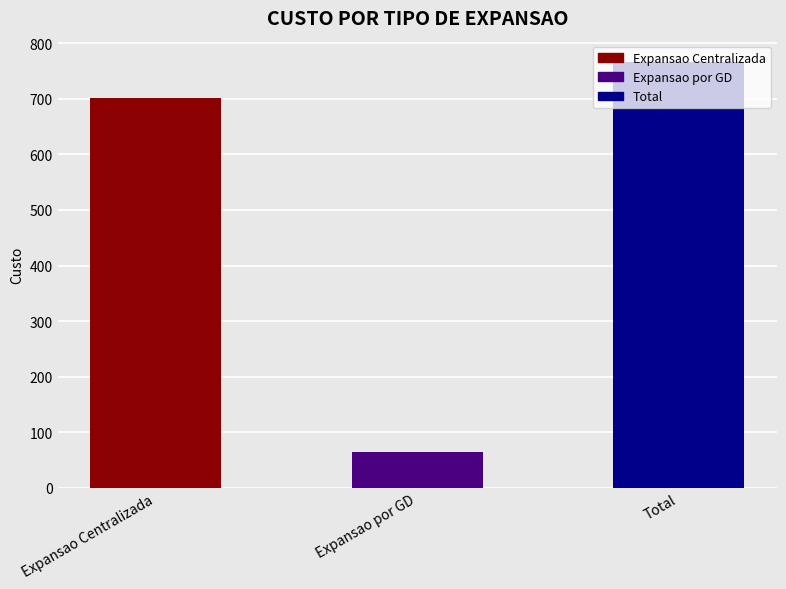

How many categories are shown in the chart?

3